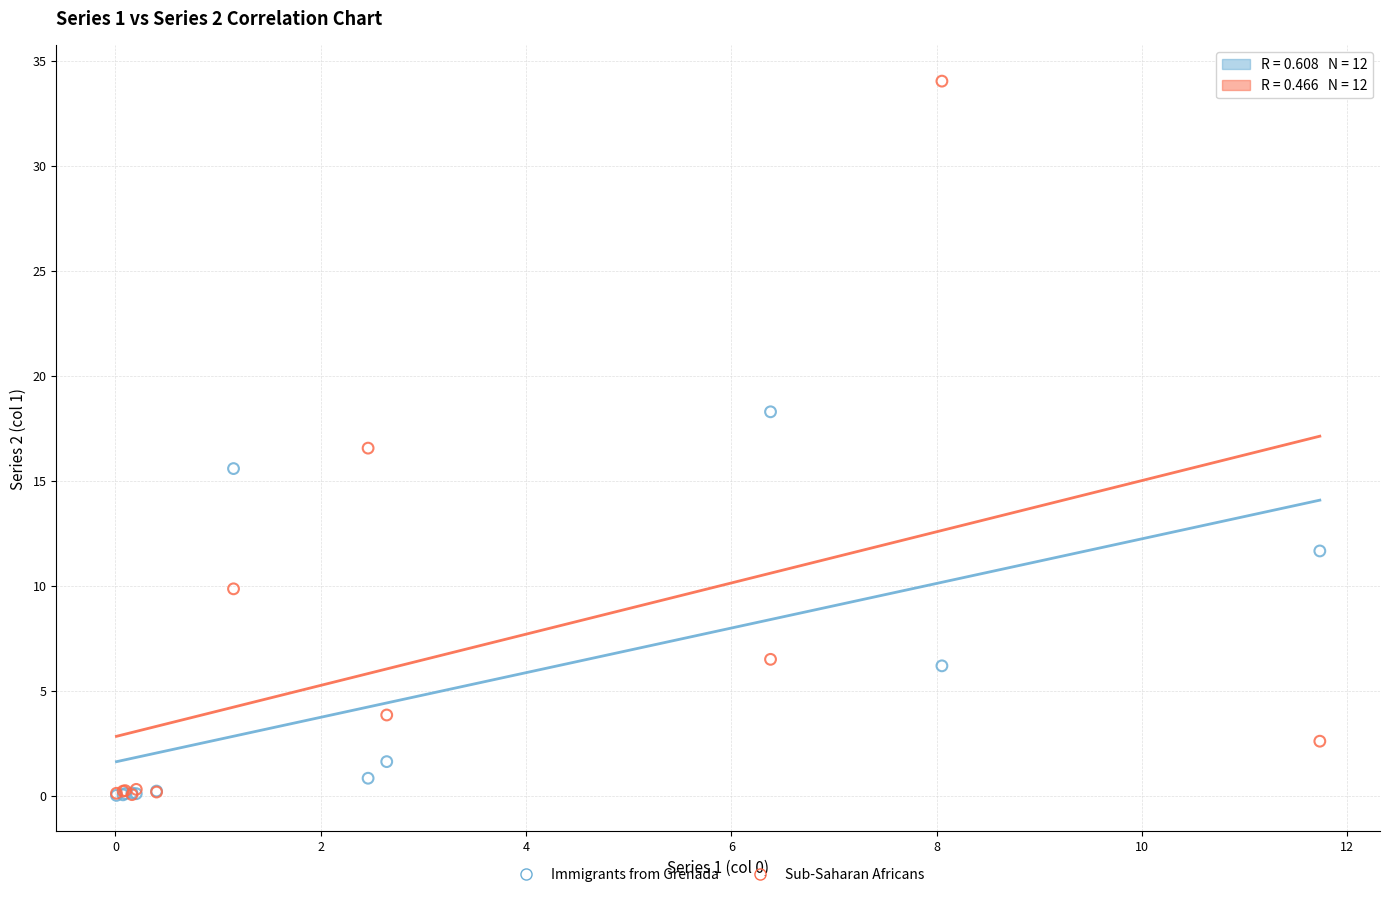

In the Sub-Saharan Africans series, what Y value is closest to 17?

16.6